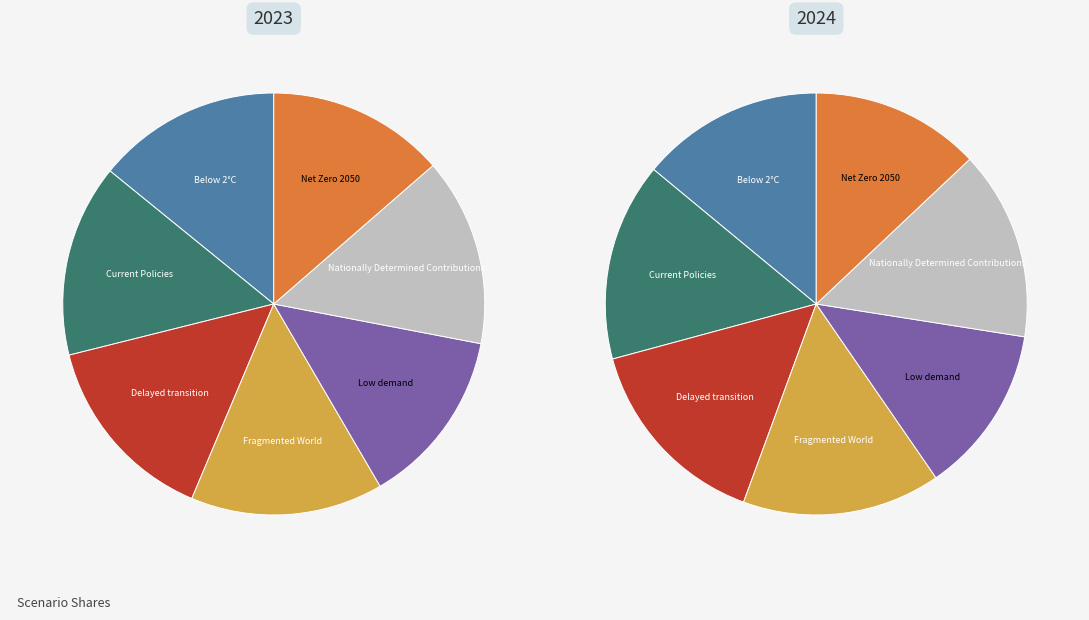

Does 5 account for over 50% of the chart?

No